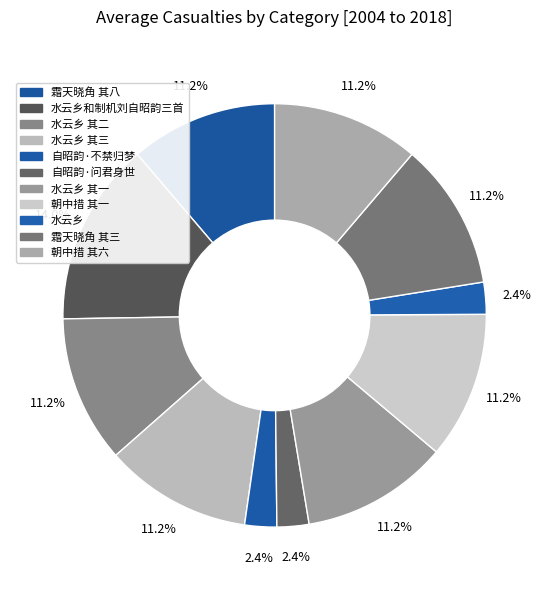

How many segments does this pie chart have?

11